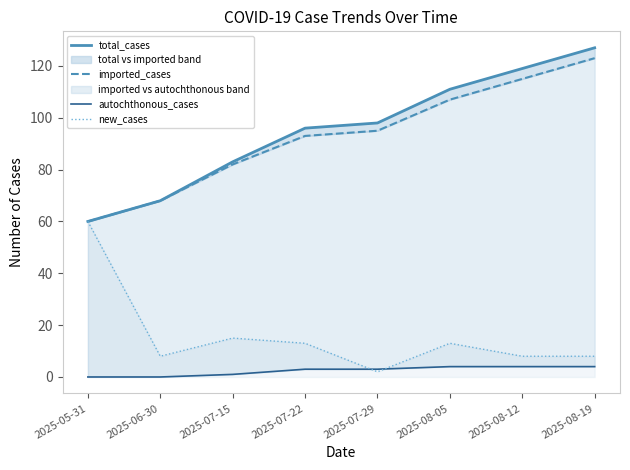

Reading left to right, list all the values displayed in this chart.

total_cases: 2025-05-31=60	2025-06-30=68	2025-07-15=83	2025-07-22=96	2025-07-29=98	2025-08-05=111	2025-08-12=119	2025-08-19=127
imported_cases: 2025-05-31=60	2025-06-30=68	2025-07-15=82	2025-07-22=93	2025-07-29=95	2025-08-05=107	2025-08-12=115	2025-08-19=123
autochthonous_cases: 2025-05-31=0	2025-06-30=0	2025-07-15=1	2025-07-22=3	2025-07-29=3	2025-08-05=4	2025-08-12=4	2025-08-19=4
new_cases: 2025-05-31=60	2025-06-30=8	2025-07-15=15	2025-07-22=13	2025-07-29=2	2025-08-05=13	2025-08-12=8	2025-08-19=8